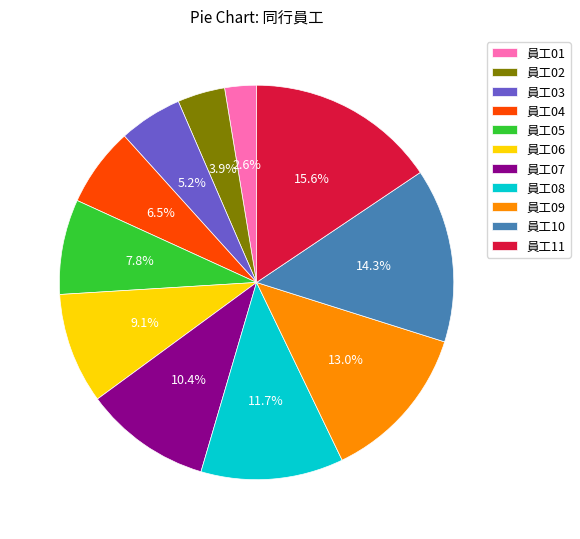

Which slice is the largest?

員工11